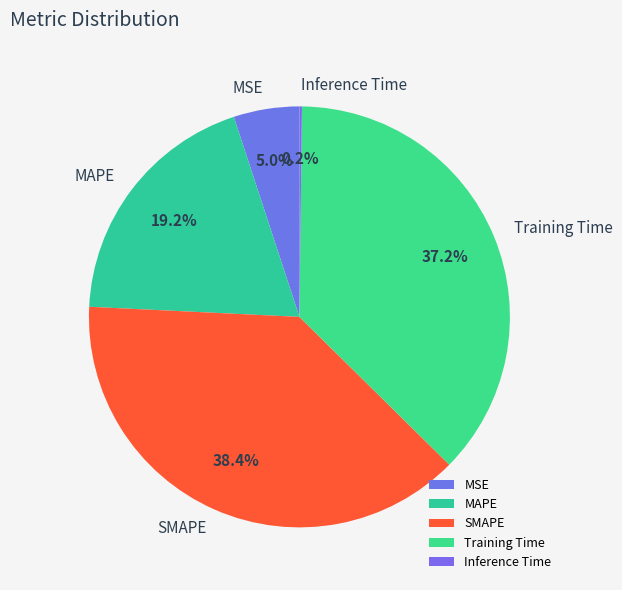

Combined, do MSE and MAPE account for over 50%?

No